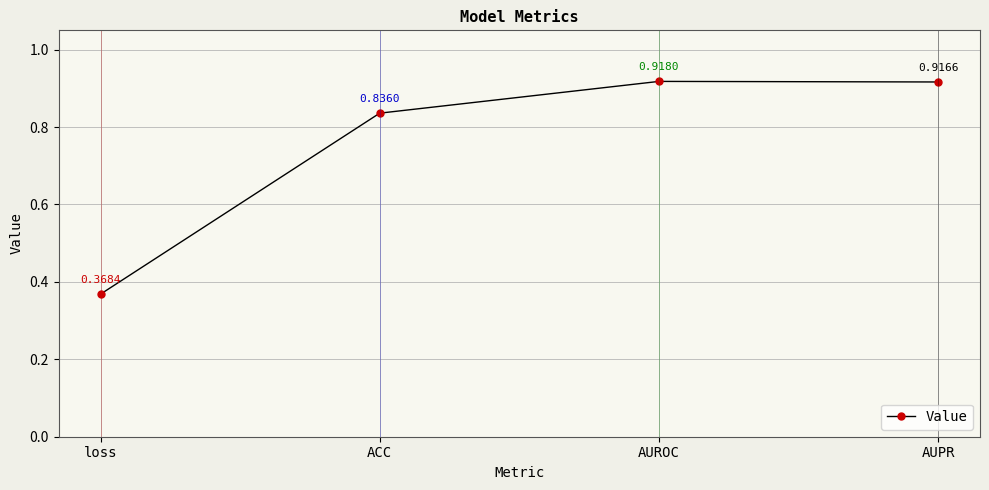

Where is the data nearest to the value 0?

loss